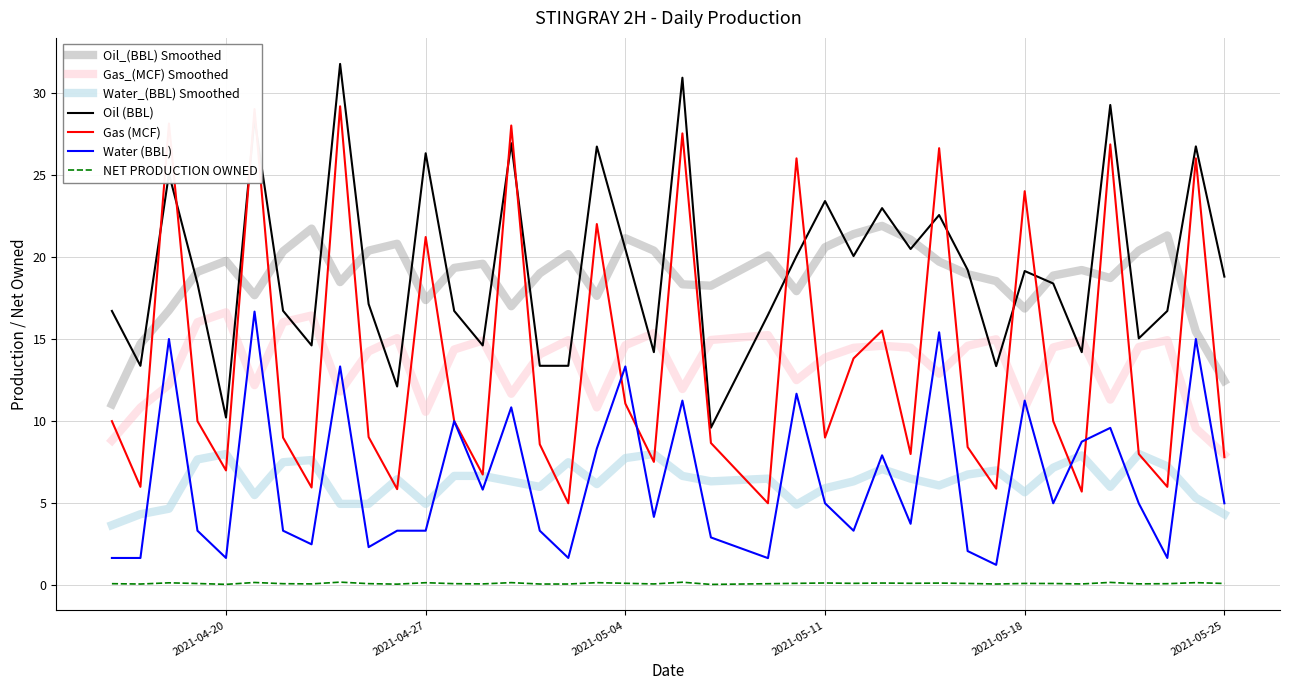

What is the maximum value for Gas_(MCF) Smoothed?

16.6